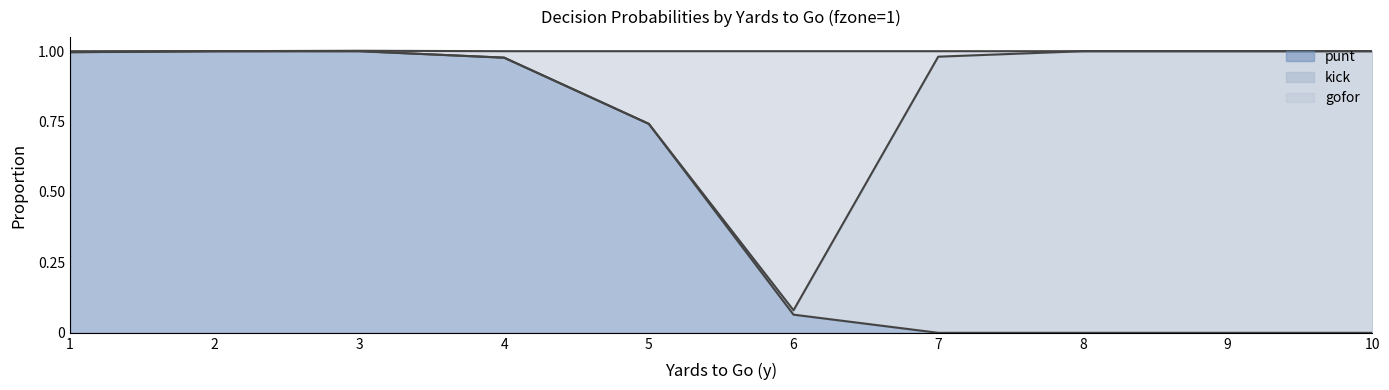

What is the value of the gofor point at the 1st from the left?

1.0